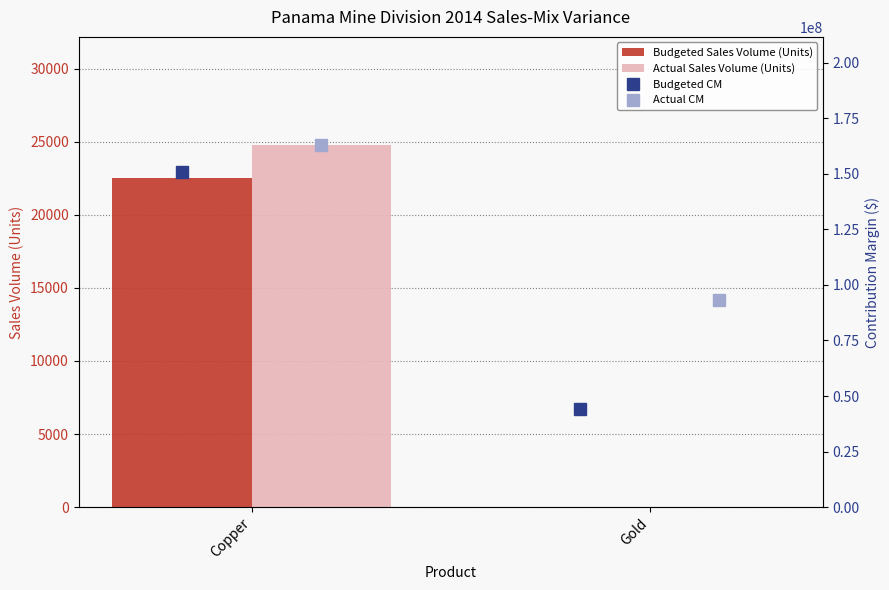

Which series has the largest range (max minus min)?

Budgeted CM